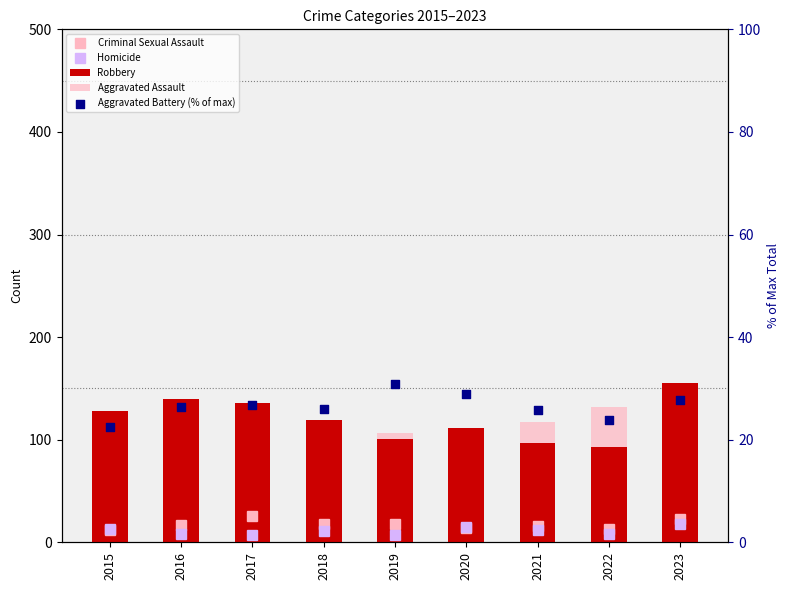

Is the value of Robbery at 2017 greater than the value of Criminal Sexual Assault at 2017?

Yes